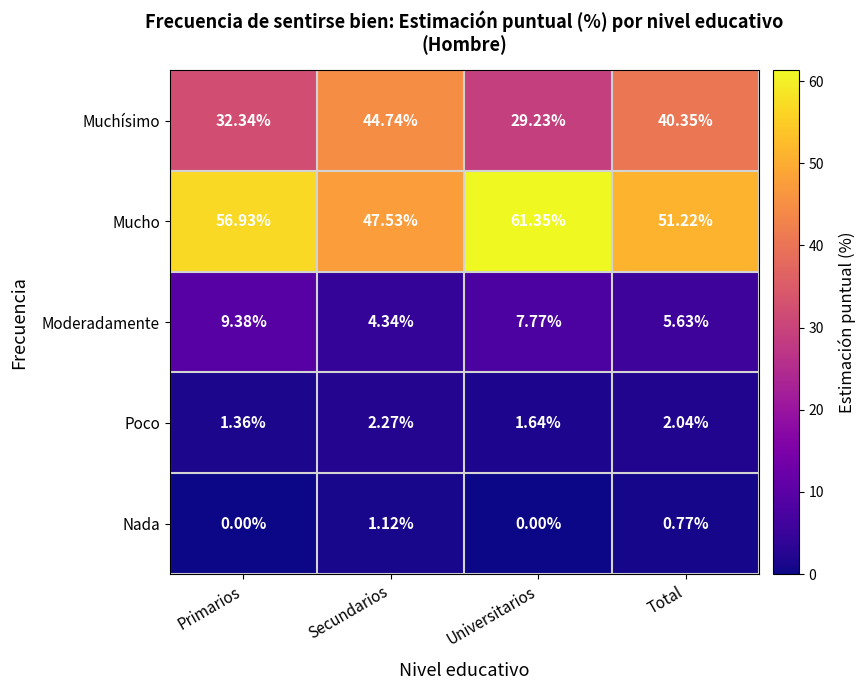

At which label does Poco first exceed 2?

Secundarios